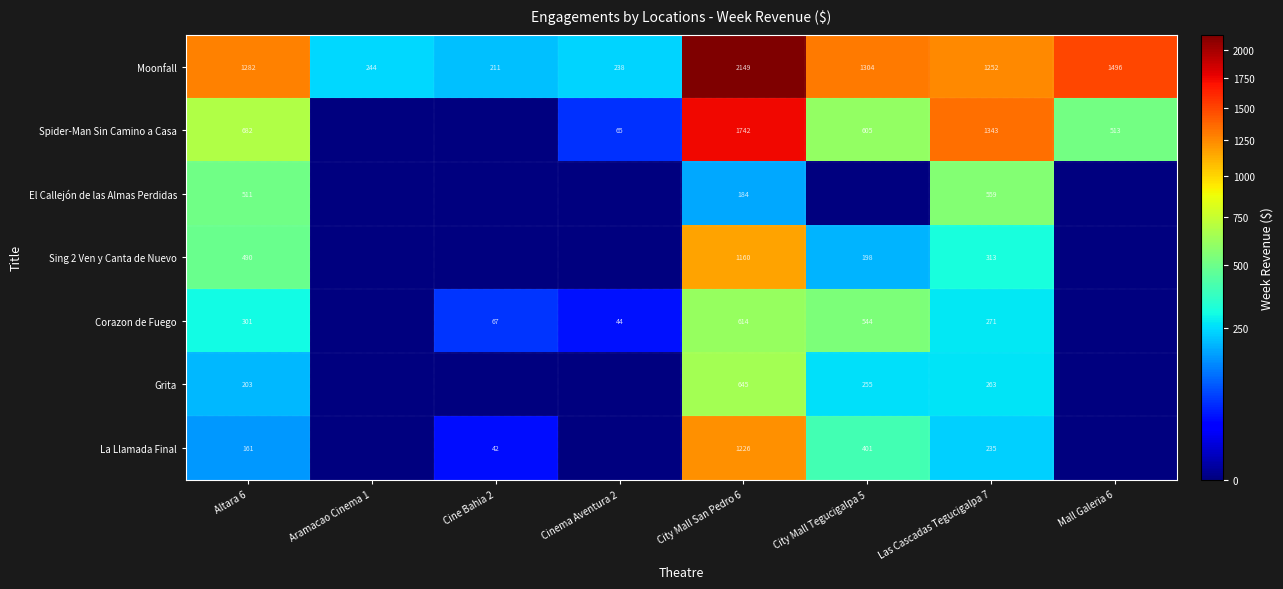

The Sing 2 Ven y Canta de Nuevo series shows 752 at Altara 6. True or false?

False